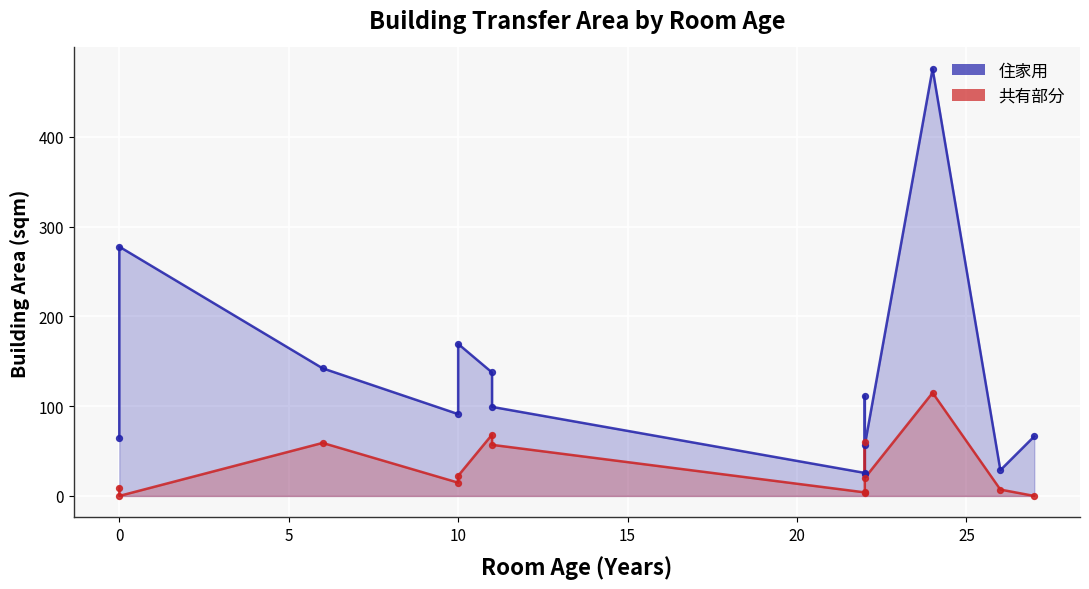

Which series reaches the minimum Y coordinate?

共有部分